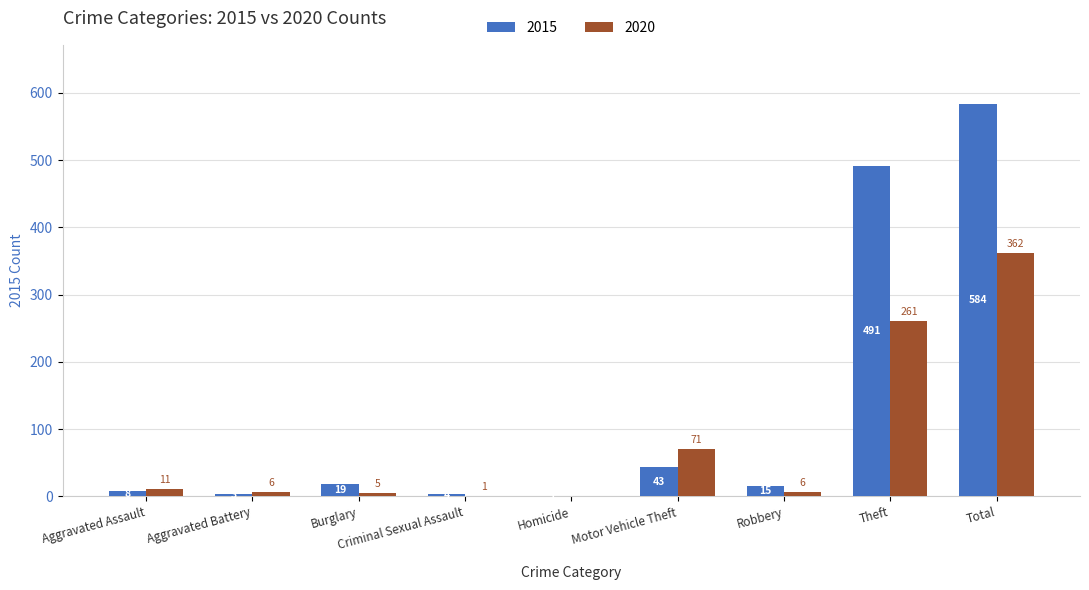

How many categories are shown in the chart?

9